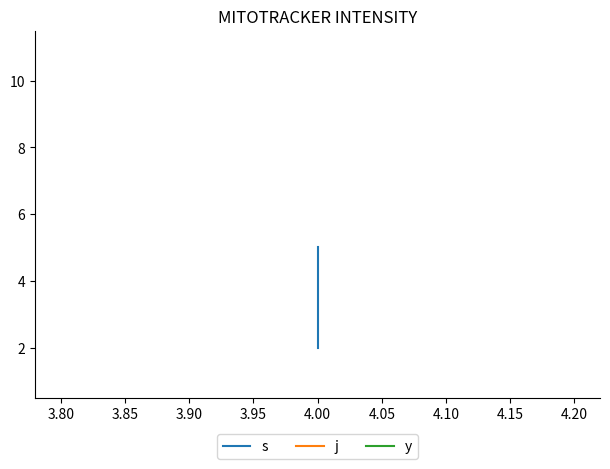

The value of y at 4.00 is 1. True or false?

True